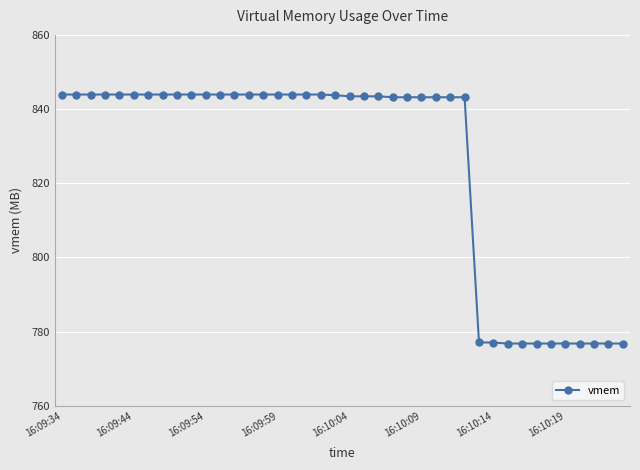

What is the greatest value displayed?

843.9